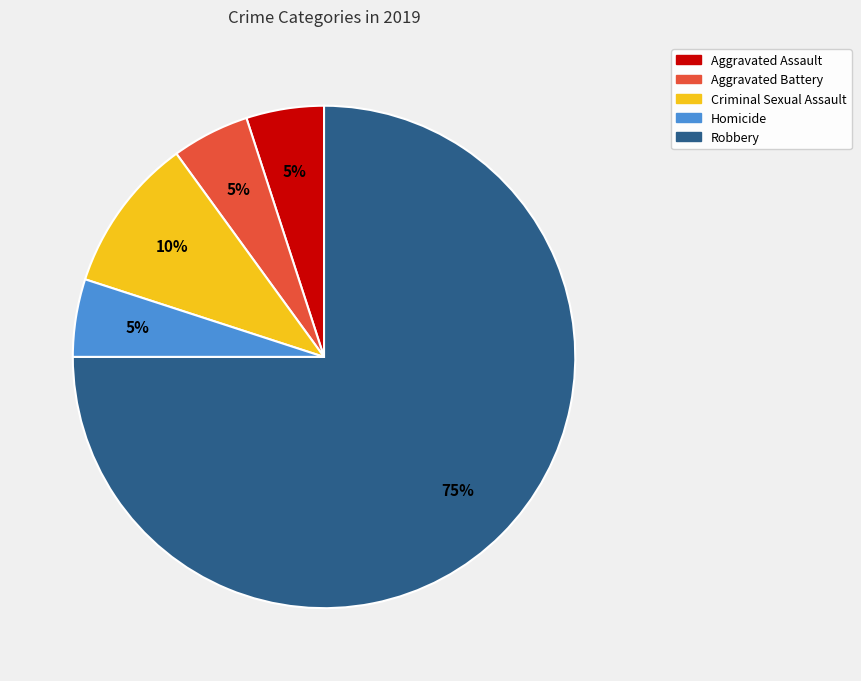

To the nearest percent, what is the average slice percentage?

20%